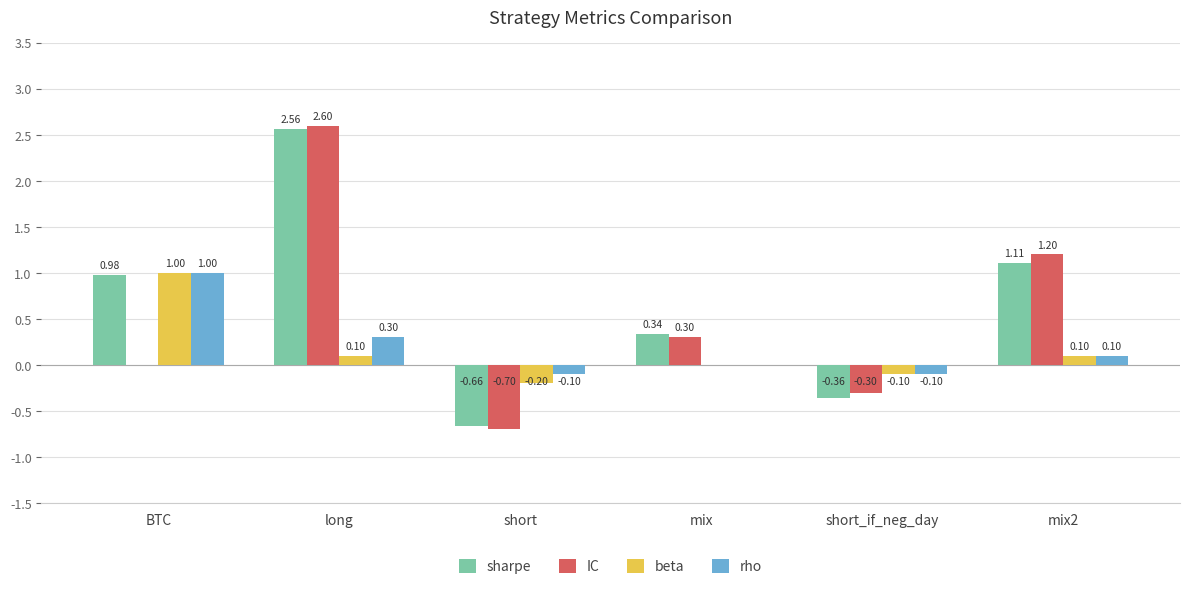

Which series has the largest total across all categories?

sharpe